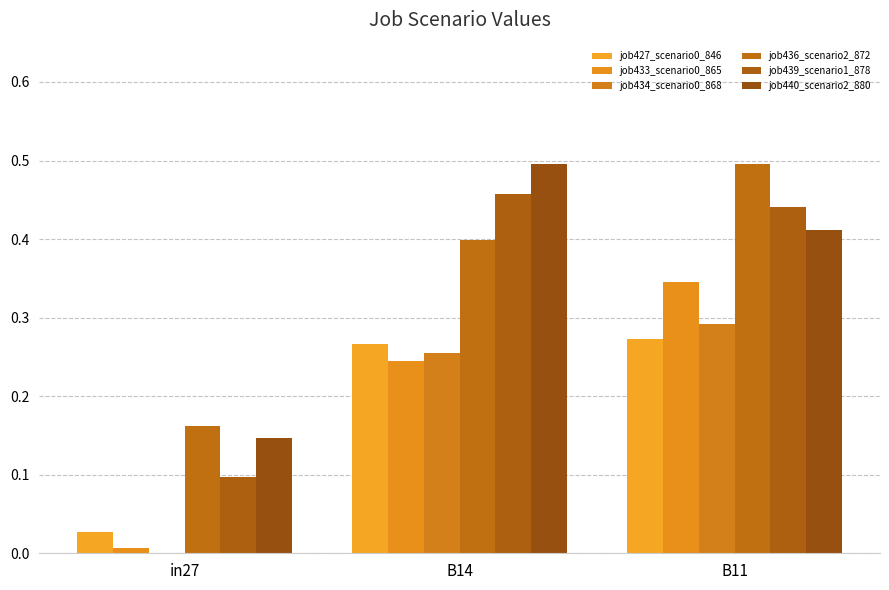

Which series has the largest total across all categories?

job436_scenario2_872